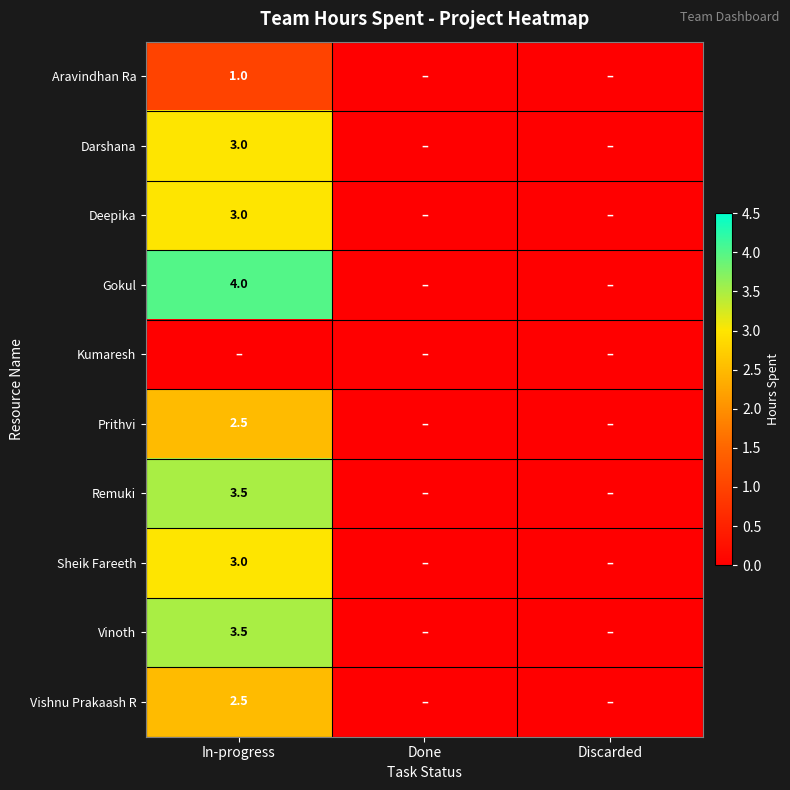

At which category is the sum across all series the highest?

In-progress